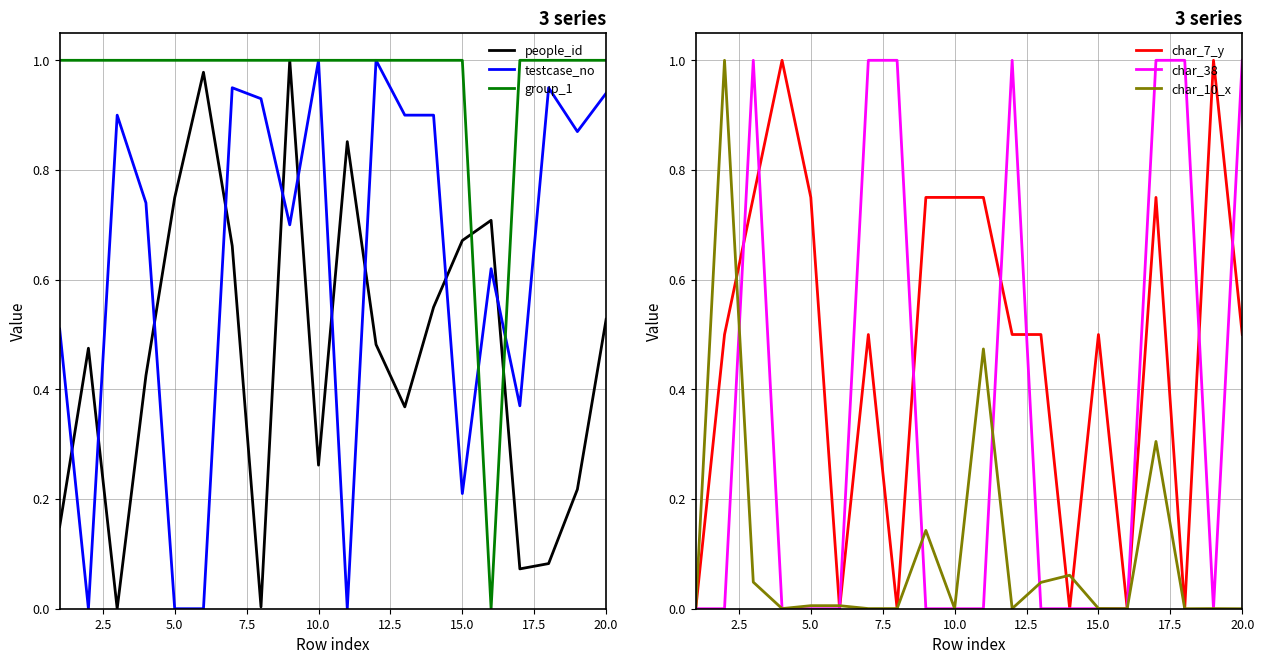

After their last crossing, which series has the higher values: char_10_x or group_1?

group_1